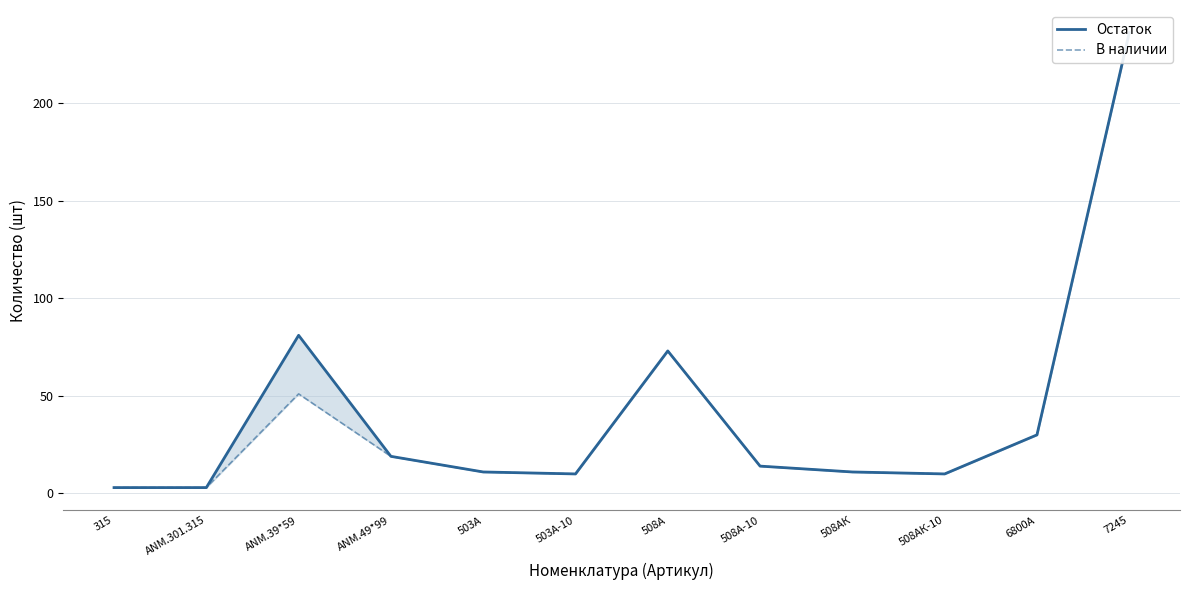

Where is the first local minimum for Остаток?

503А-10